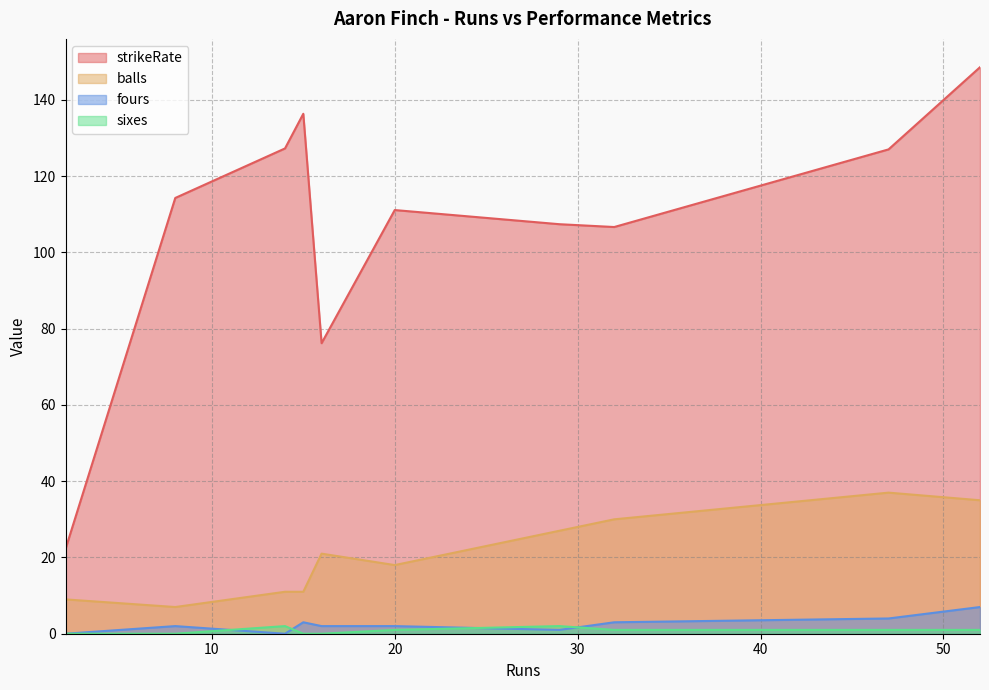

True or false: fours and strikeRate intersect in this chart.

False